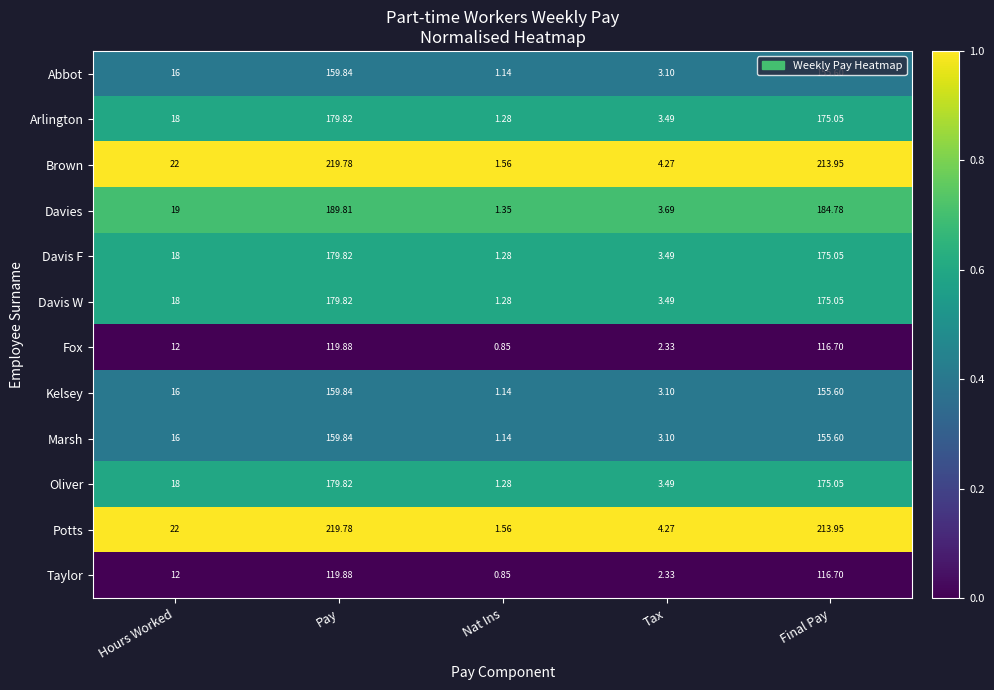

How many series are shown in this chart?

12